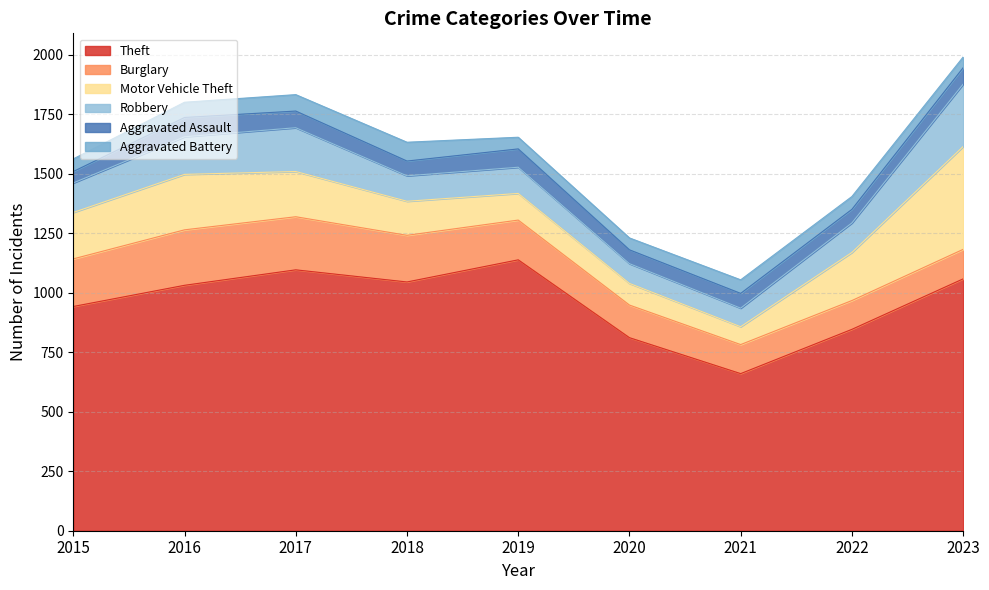

What is the difference between the Motor Vehicle Theft values at 2019 and 2023?

320